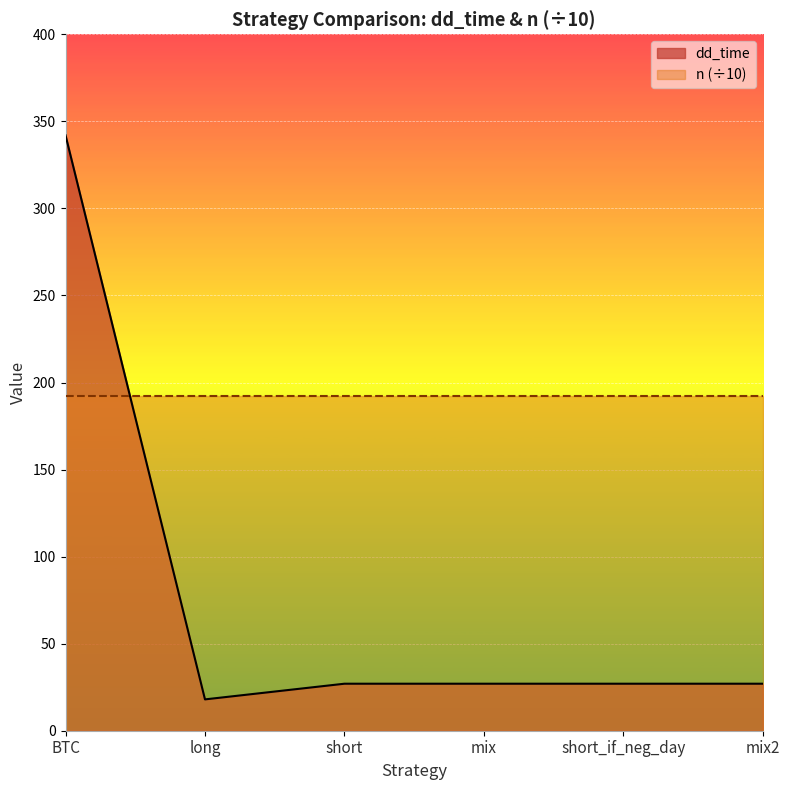

Rank the categories by value from highest to lowest.

BTC, short, mix, short_if_neg_day, mix2, long